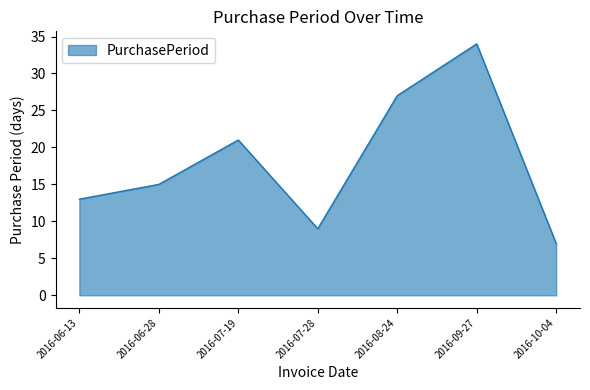

List the labels in order of value, smallest first.

2016-10-04, 2016-07-28, 2016-06-13, 2016-06-28, 2016-07-19, 2016-08-24, 2016-09-27